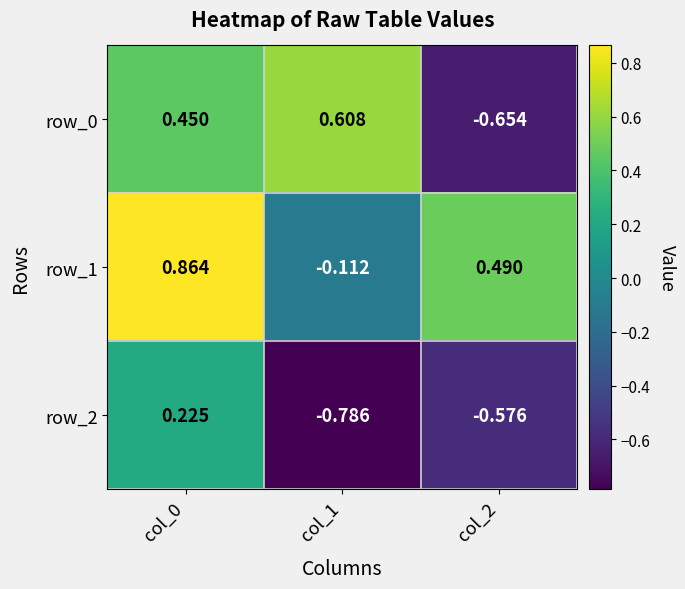

Is the value of row_1 at col_2 greater than the value of row_0 at col_0?

Yes